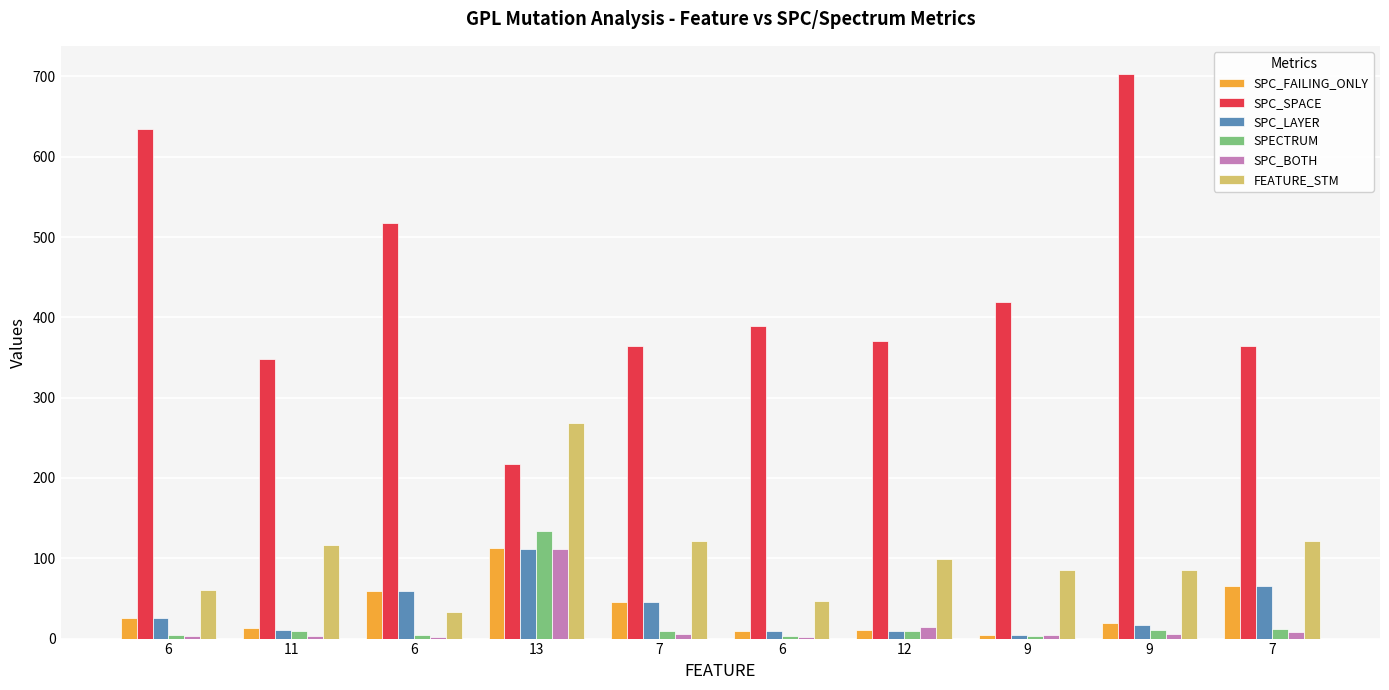

Count the number of data series in this chart.

6